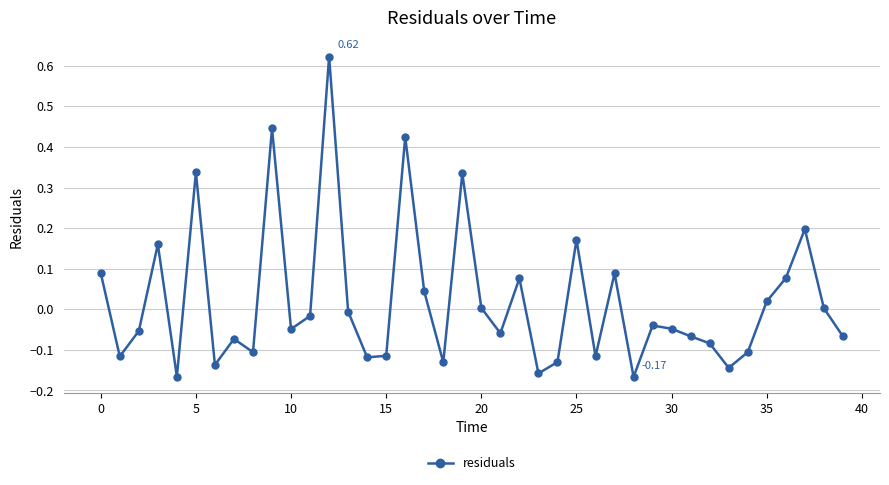

How many series are shown in this chart?

1